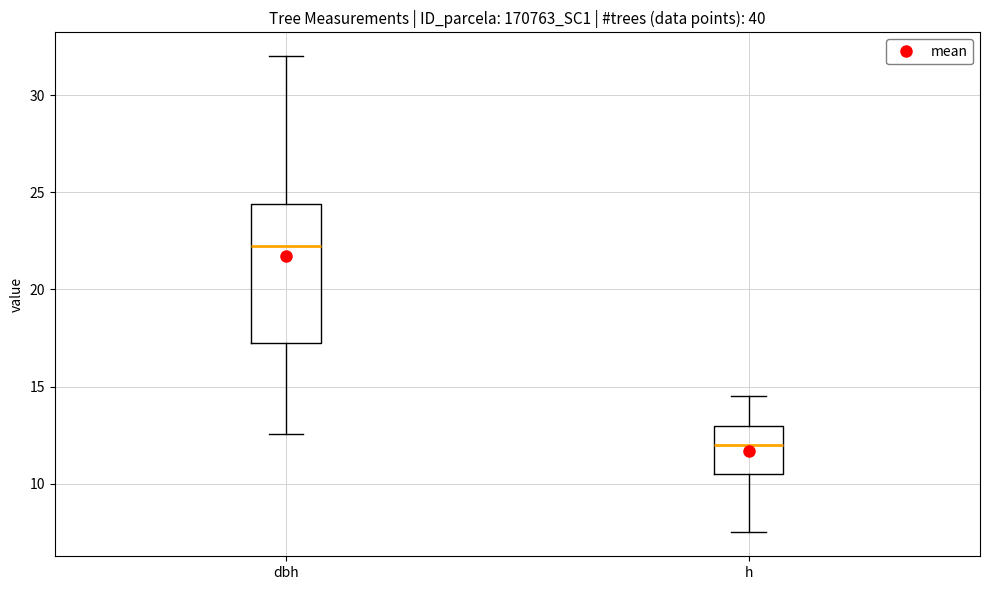

Reading left to right, transcribe this box plot: for each box, give where its median line is, the range the box spans, and where its two whiskers end, as read against the y-axis. The values are not printed on the chart, so give them approximately, as read against the axis.

dbh: median 22.0, box 17.0 to 24.5, whiskers 12.5 to 32.0
h: median 12.0, box 10.5 to 13.0, whiskers 7.5 to 14.5